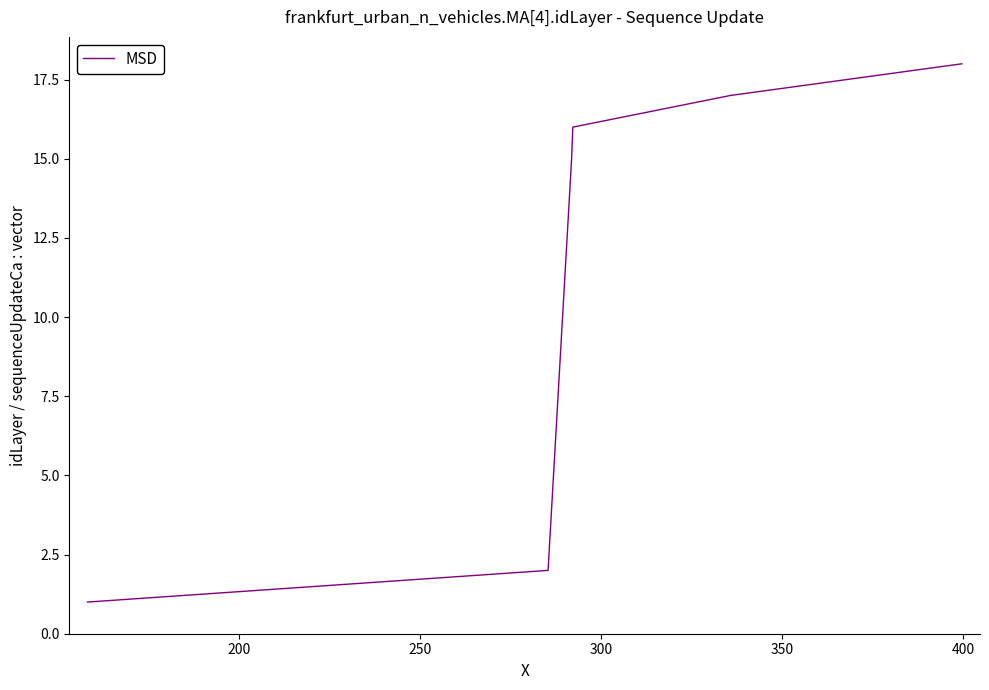

How many categories are shown in the chart?

18